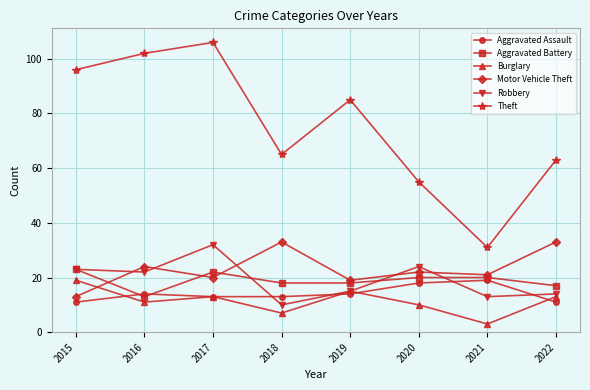

Which series changed the most between 2019 and 2021?

Theft